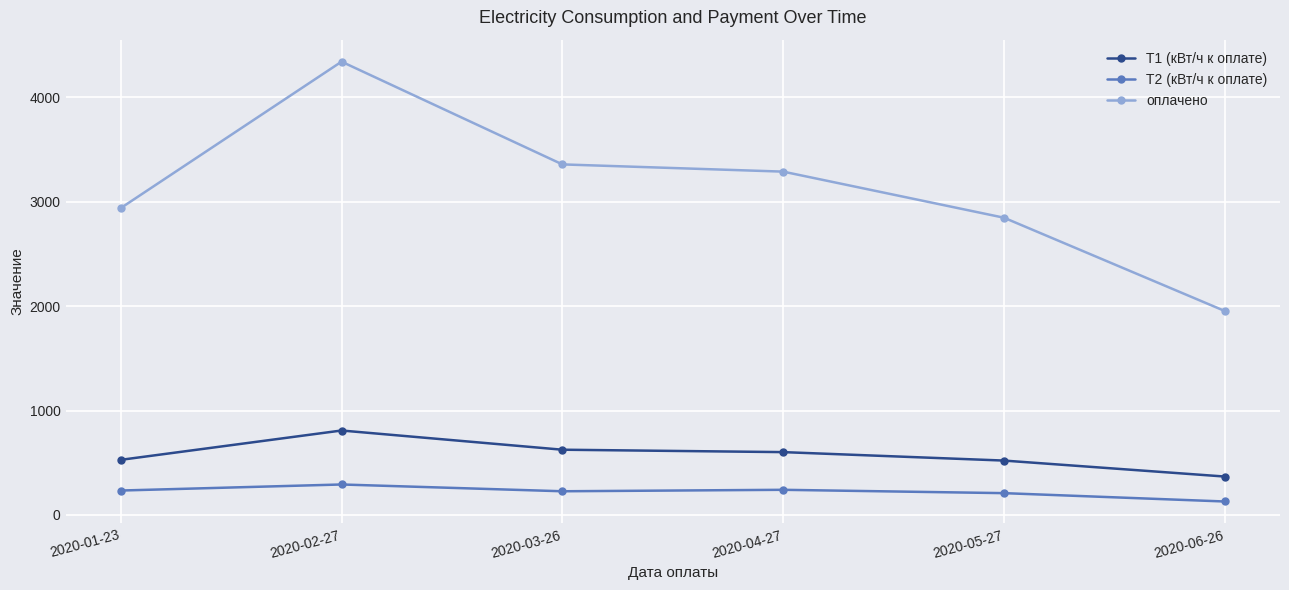

Where is the first local maximum for T1 (кВт/ч к оплате)?

2020-02-27